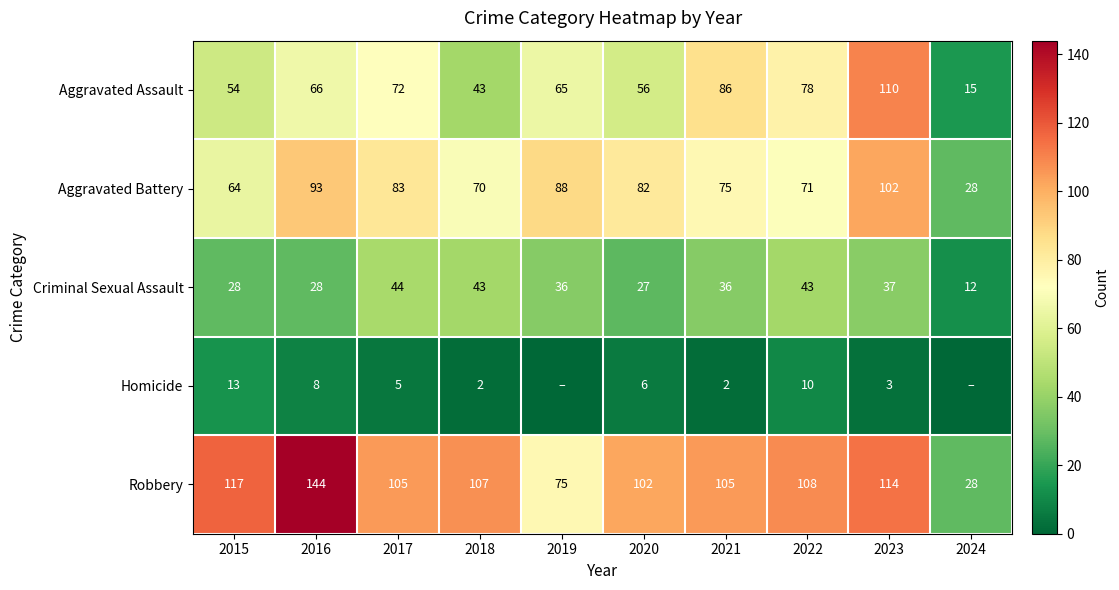

Between 2020 and 2022, which series saw the biggest shift?

Aggravated Assault